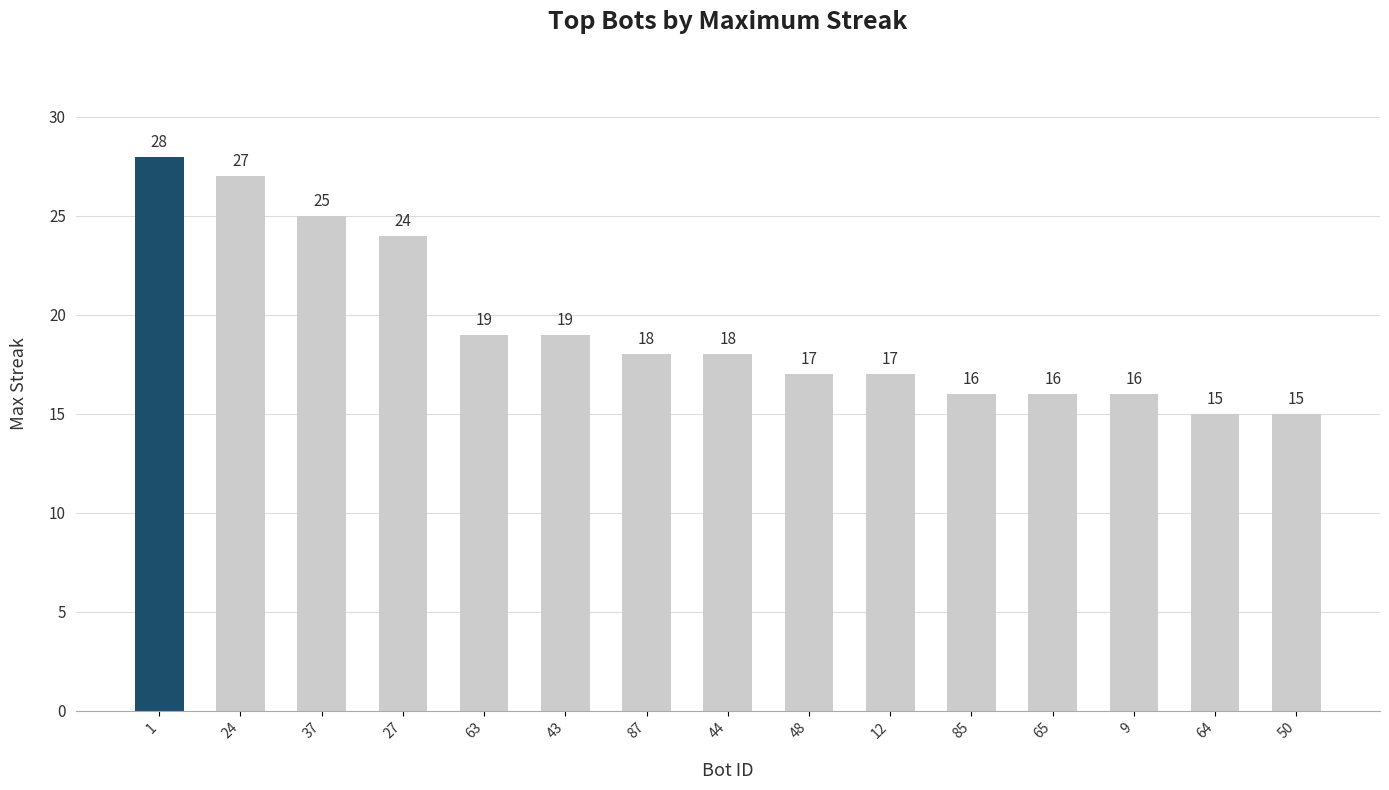

Are the bars horizontal?

No